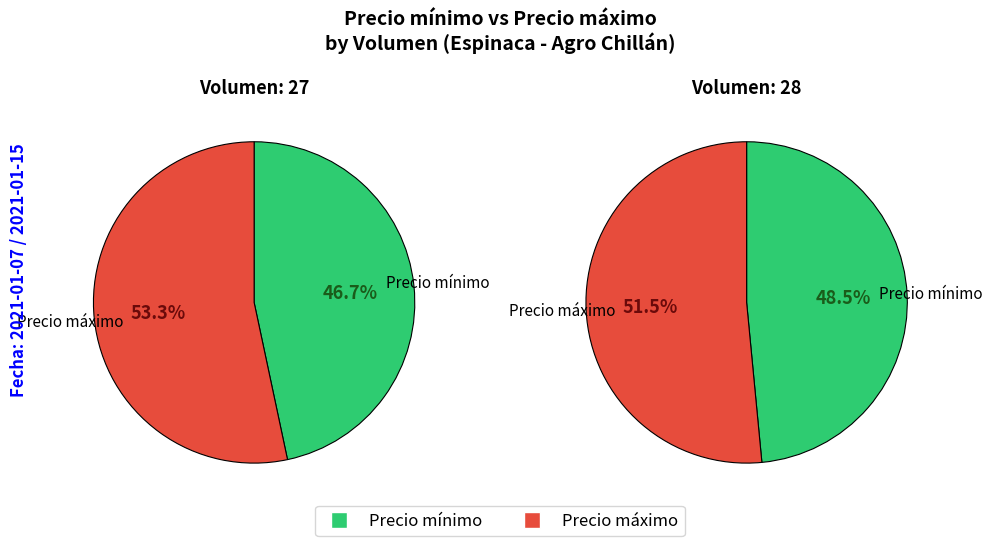

What is the smallest slice in the pie chart?

27